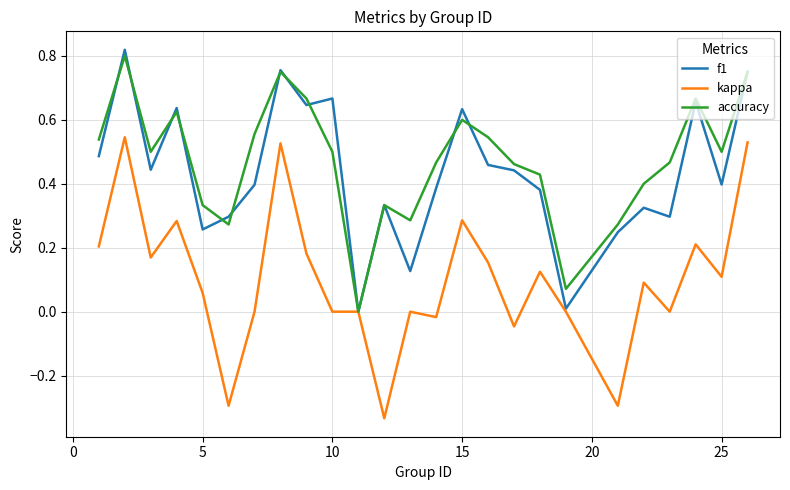

Which series has the widest spread of values?

kappa